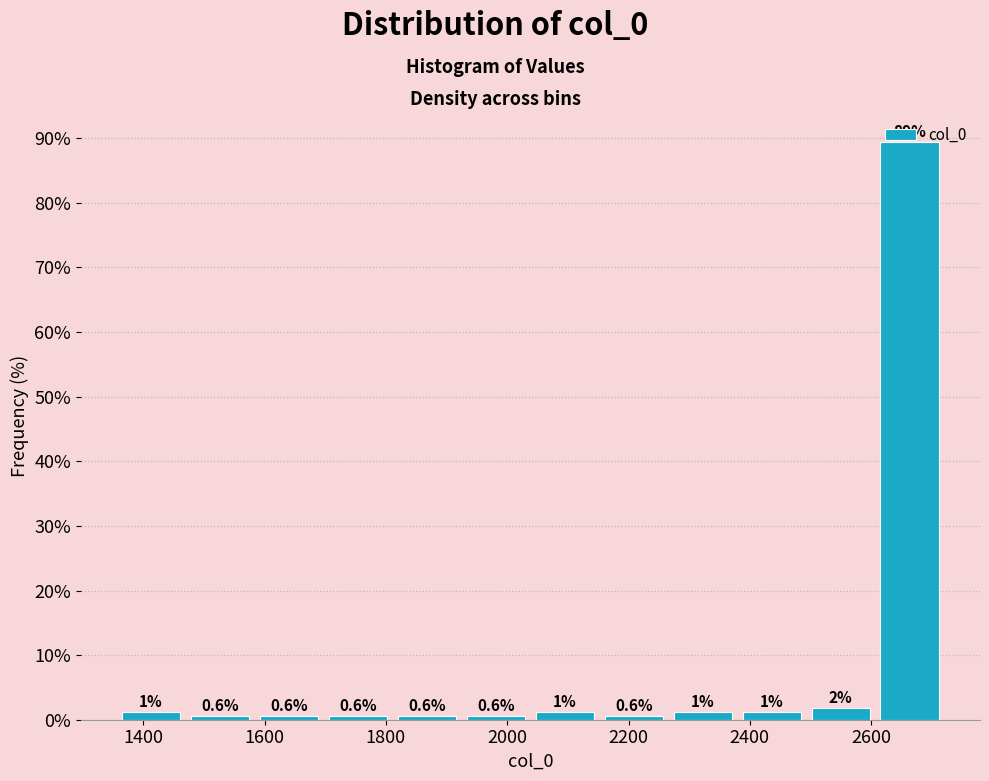

Over which range of the x-axis is the bar tallest?

2600 to 2720